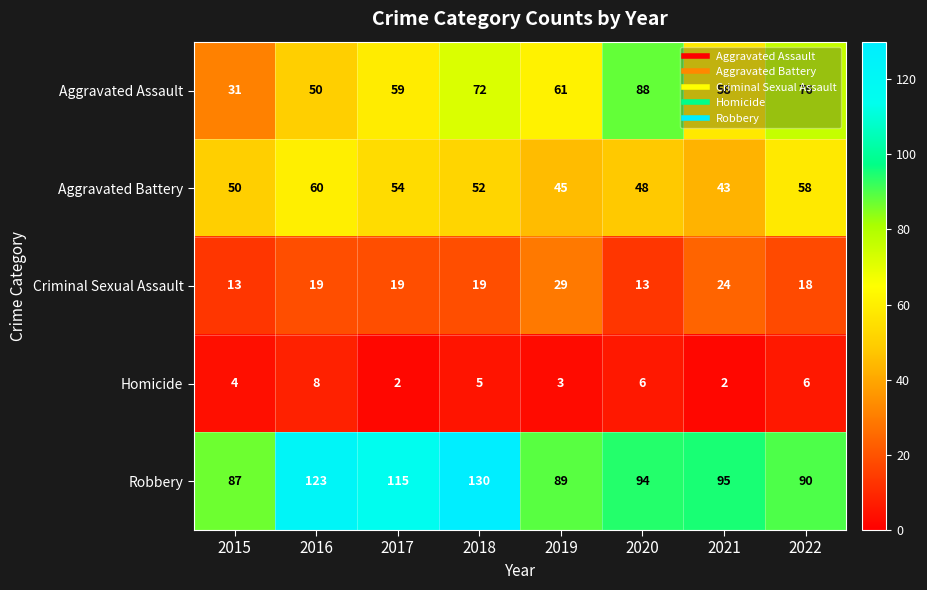

Between 2015 and 2022, which series saw the biggest shift?

Aggravated Assault